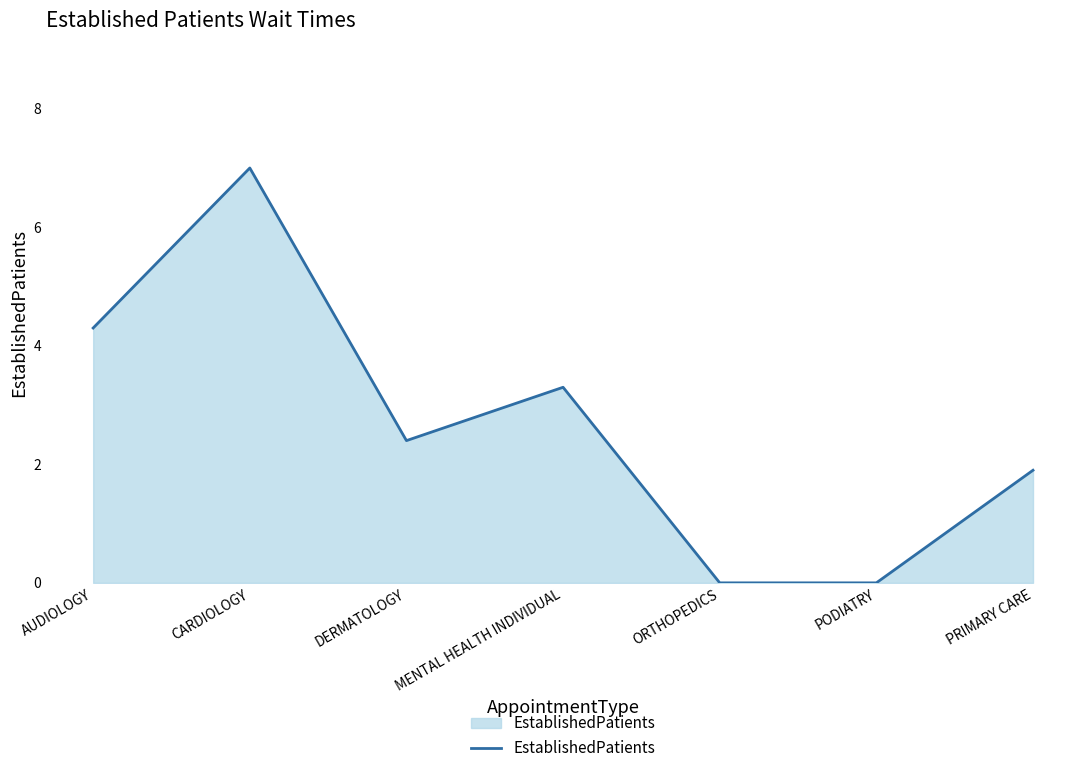

What is the greatest value displayed?

7.0